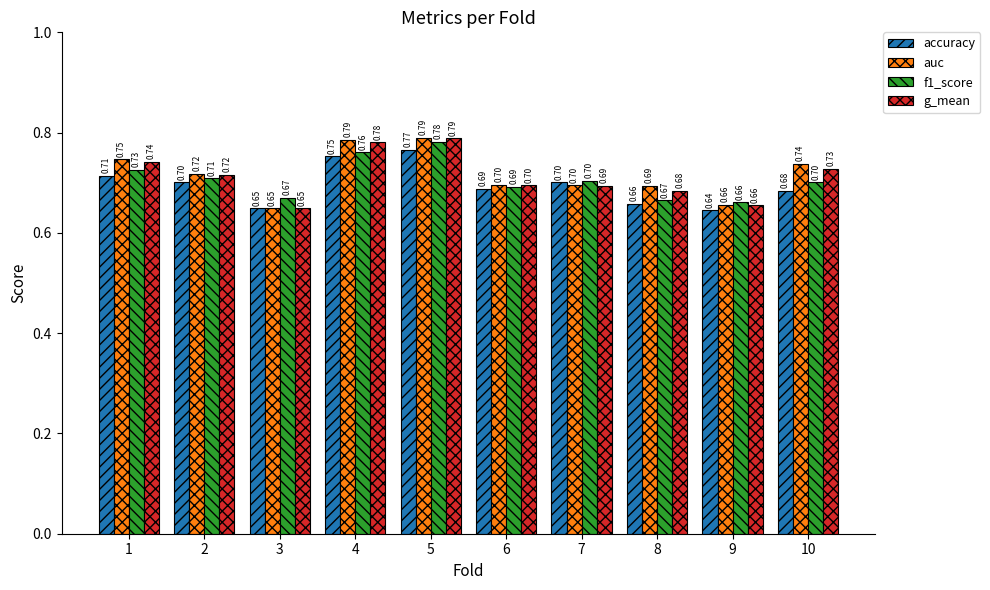

Where is g_mean nearest to the value 0?

3